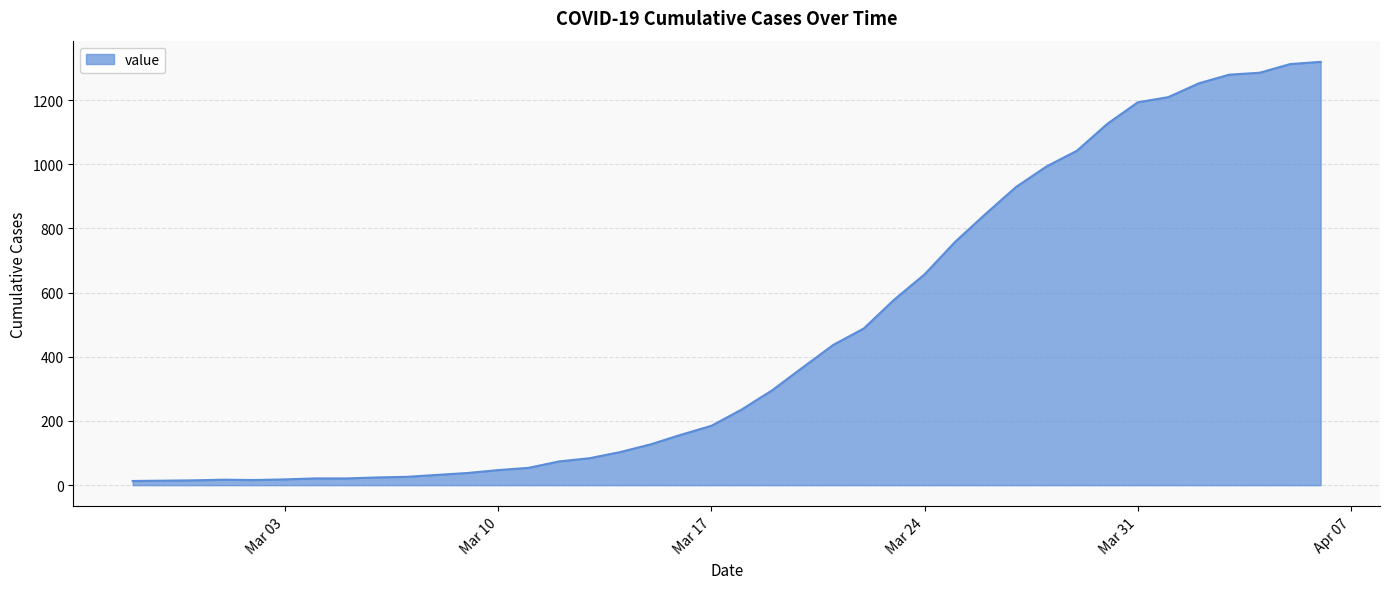

What is the greatest value displayed?

1319